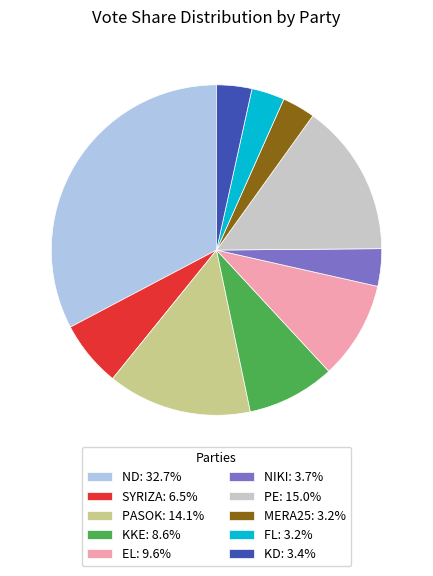

Does MERA25 account for over 50% of the chart?

No